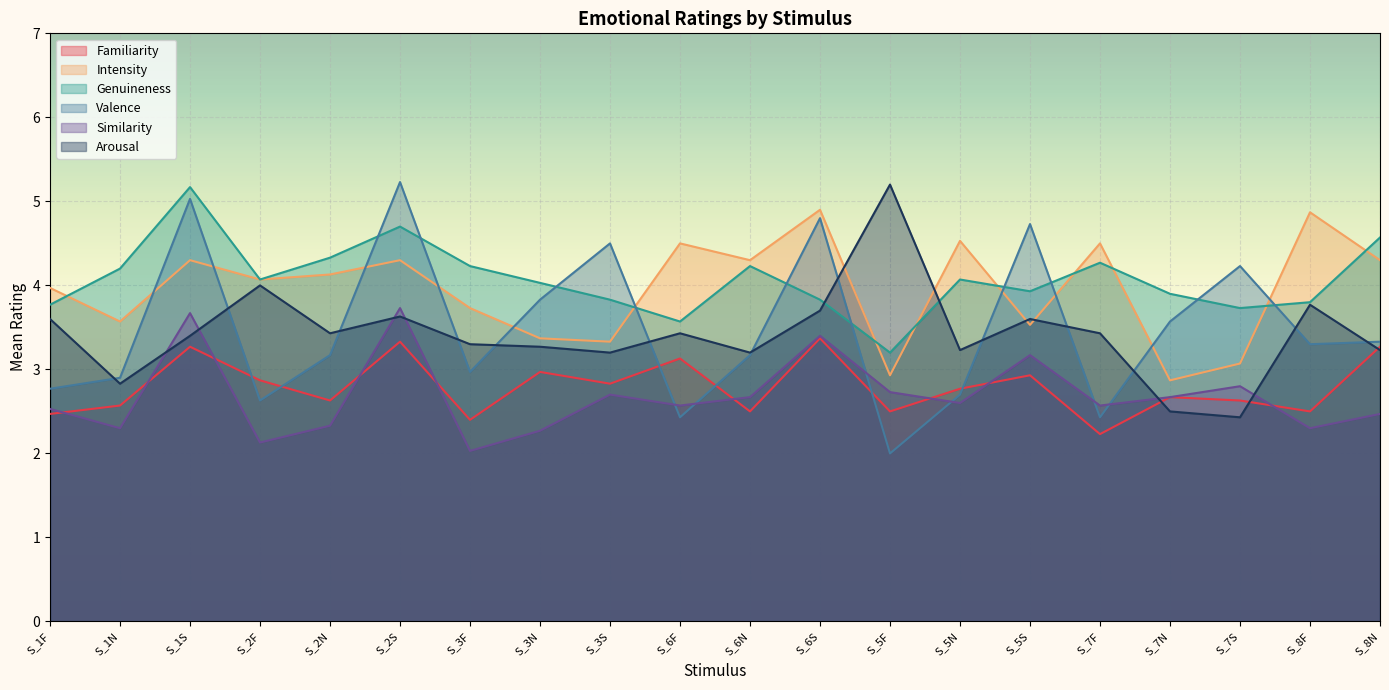

True or false: Valence has more than 0 points higher than both neighbors.

True